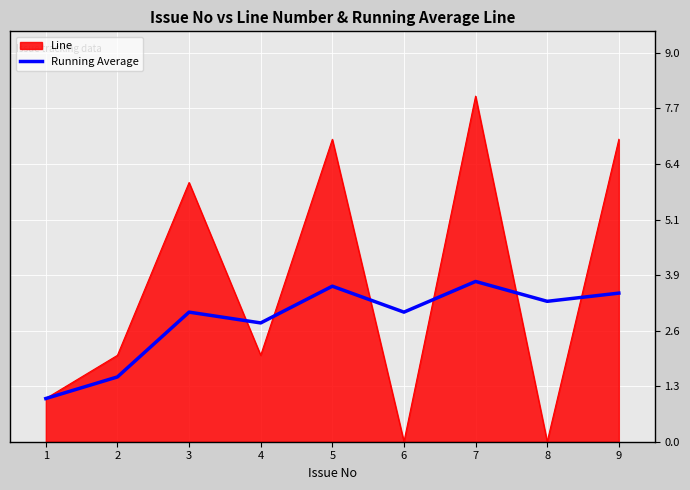

Rank the series by their average value, from highest to lowest.

Line, Running Average